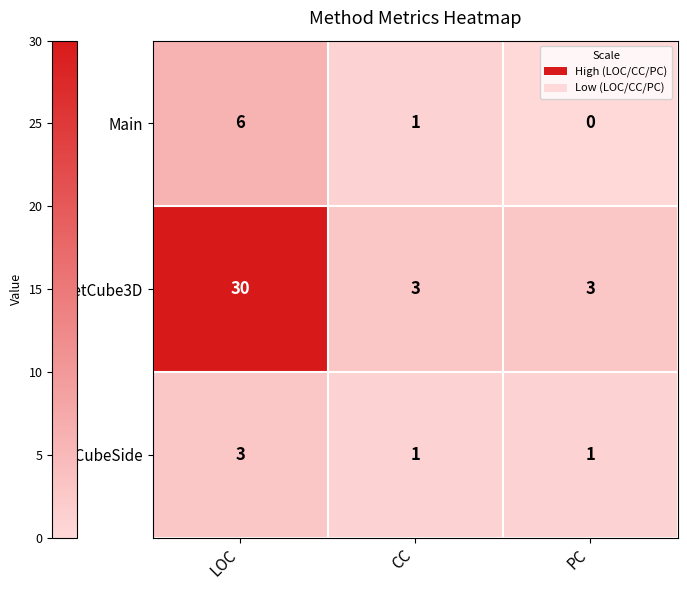

How many distinct data groups are displayed?

3